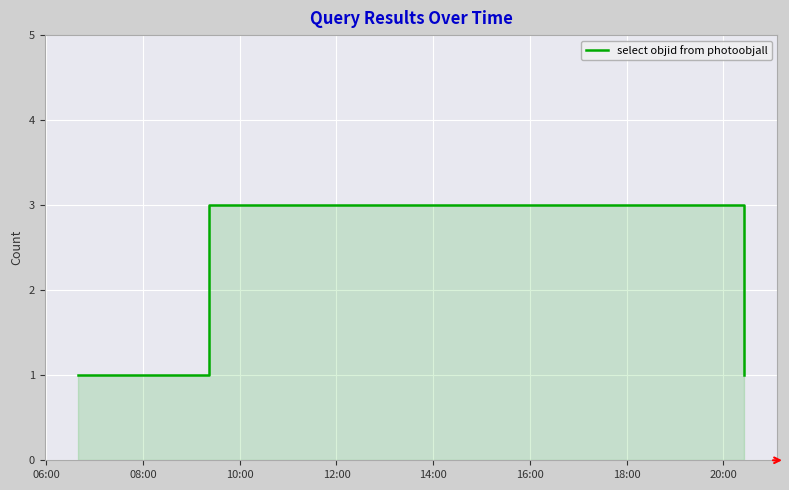

The chart shows a value of 1 at 08:00. True or false?

True